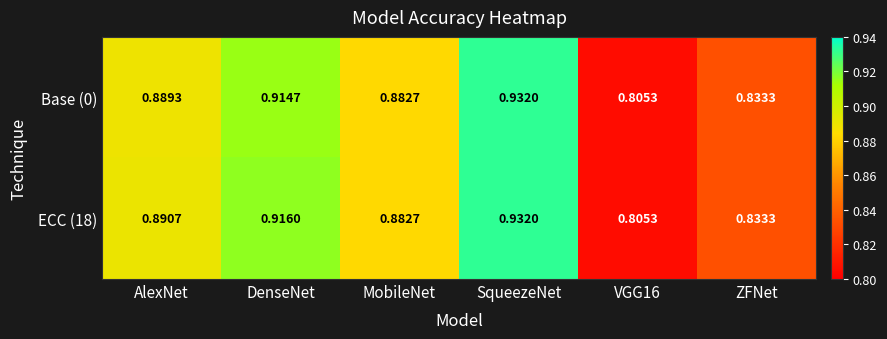

Is the value of ECC (18) at VGG16 greater than the value of Base (0) at AlexNet?

No